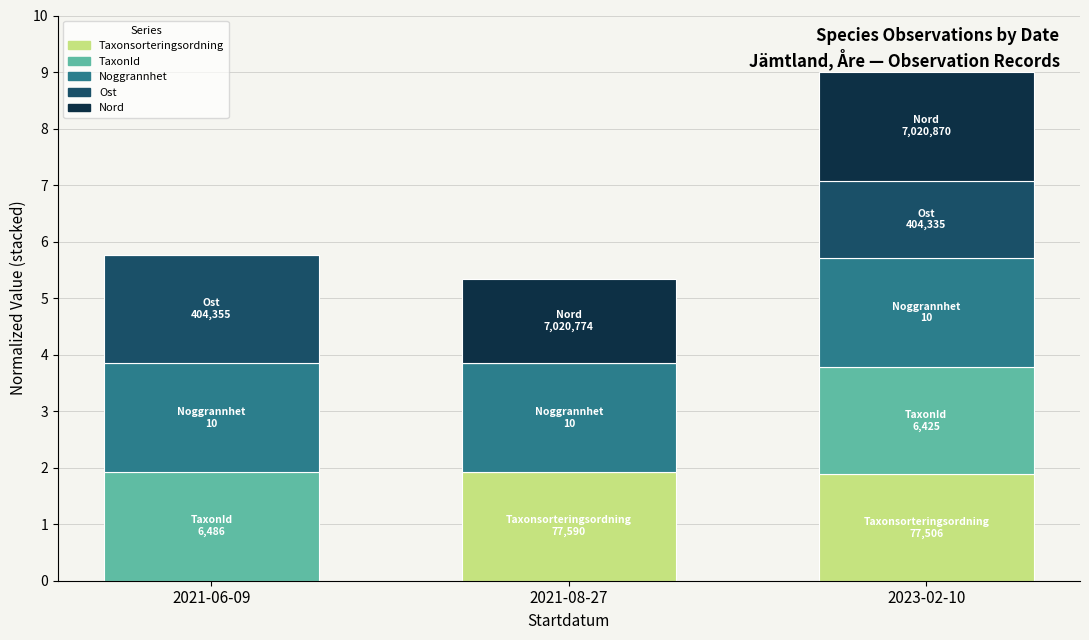

Where does the Taxonsorteringsordning series first go above 1?

2021-08-27